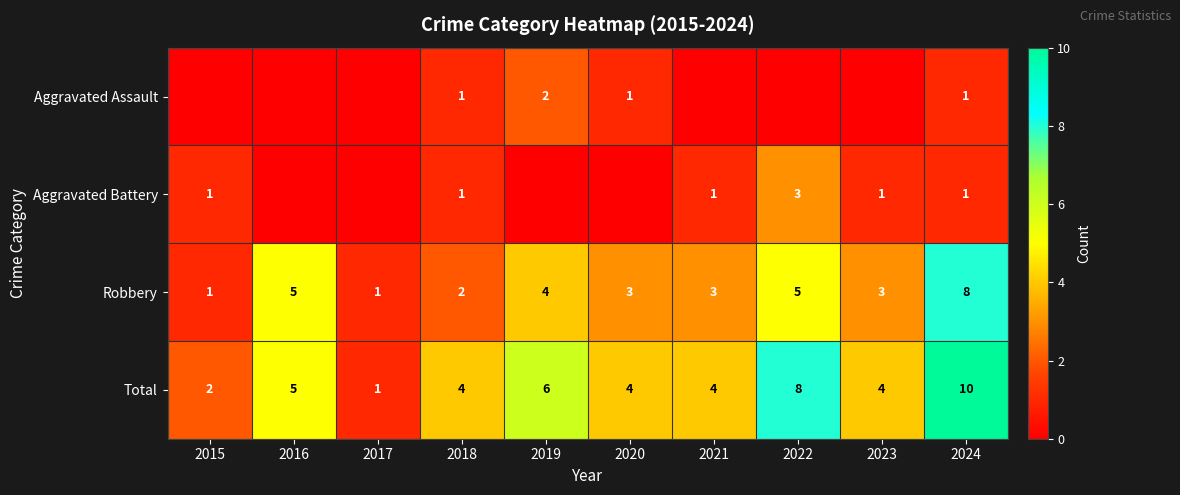

True or false: Total has a value of 1 at 2017.

True